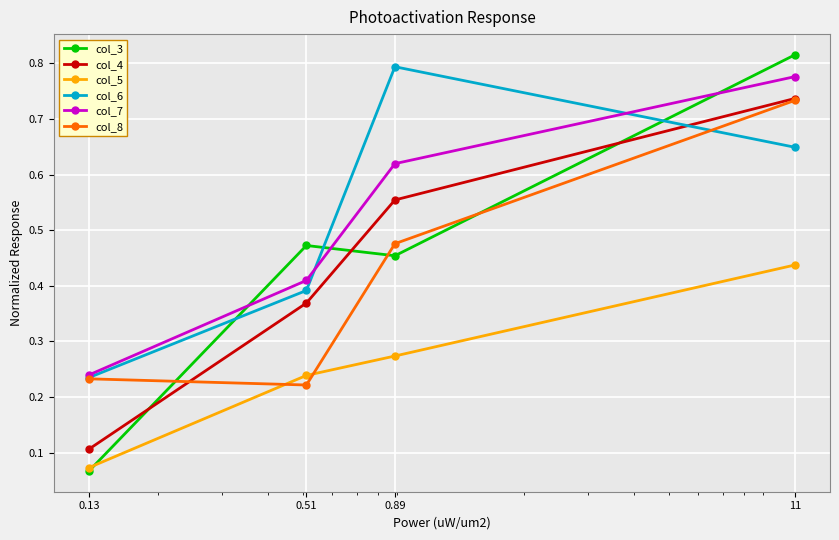

What are all the series names shown in the legend?

col_3, col_4, col_5, col_6, col_7, col_8